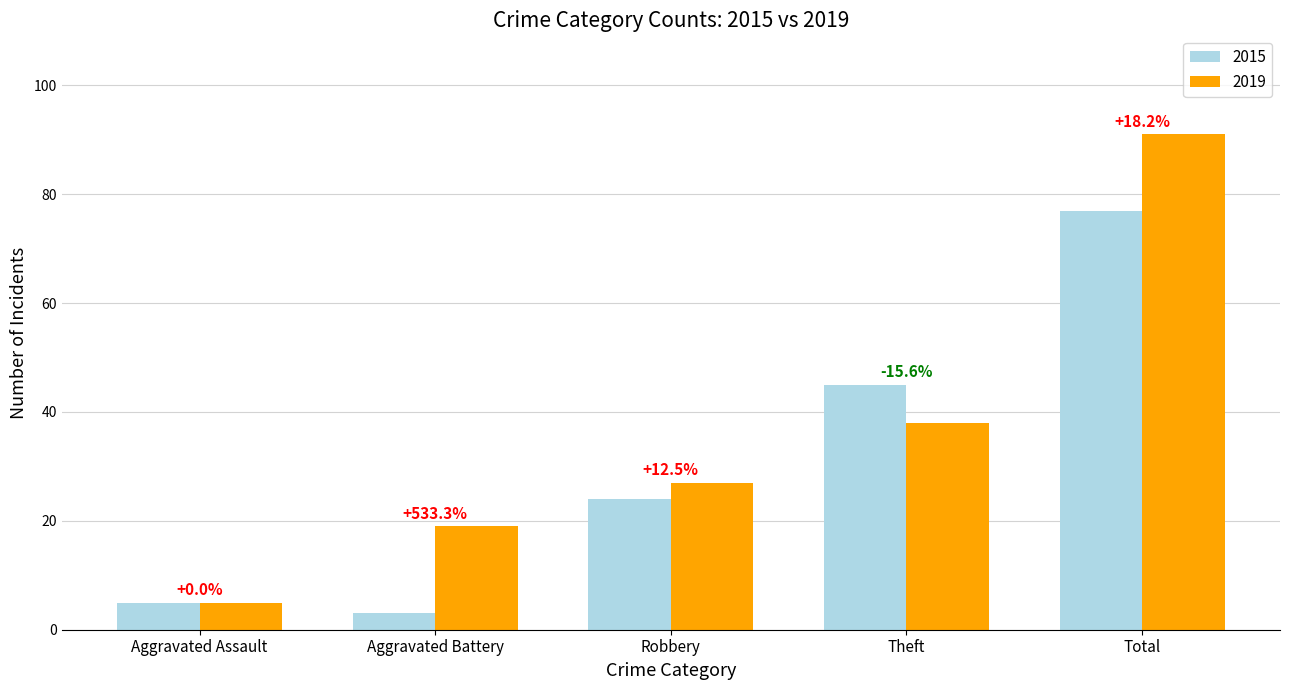

What is the difference between the 2015 values at Theft and Robbery?

21